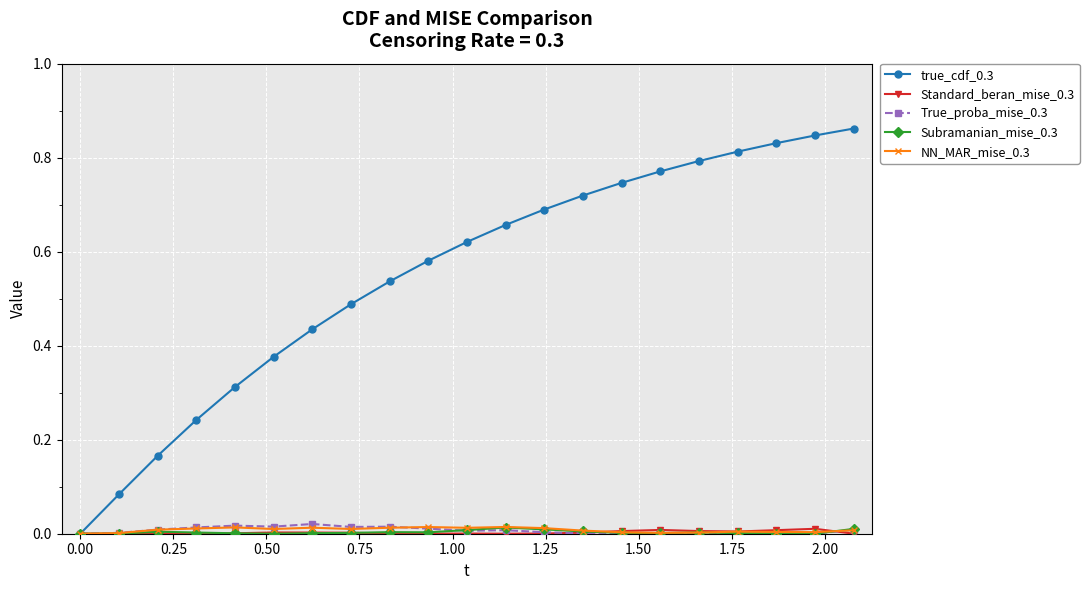

True or false: Standard_beran_mise_0.3 has more than 2 points higher than both neighbors.

True